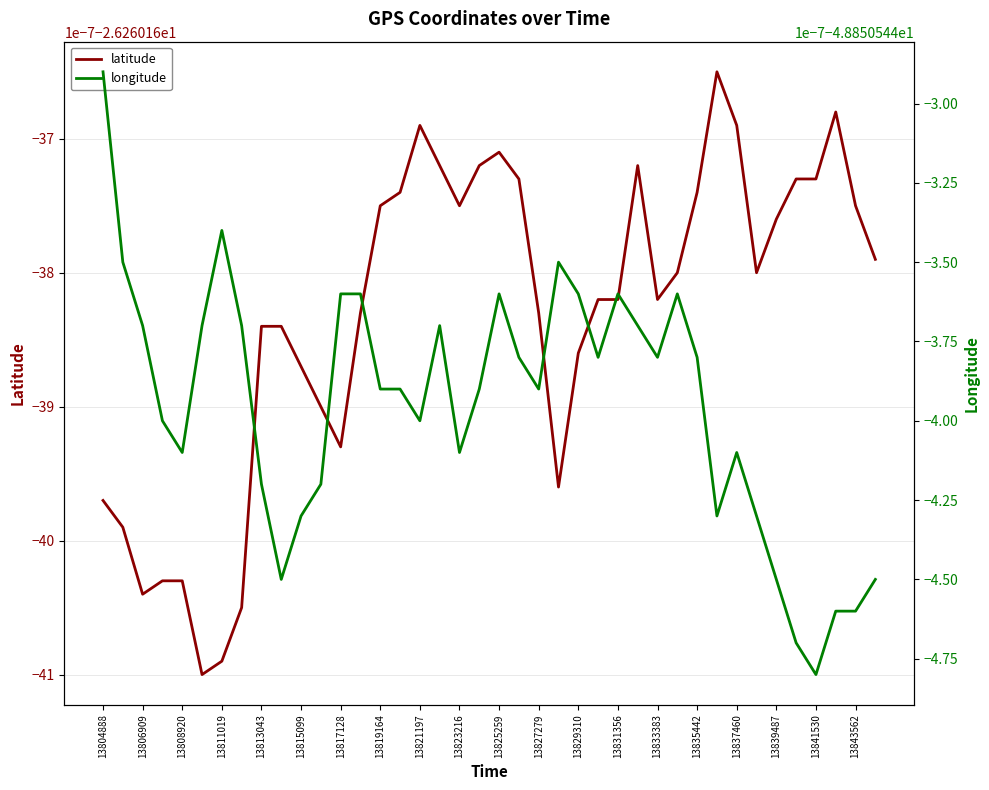

At which category does the chart reach its peak across all series?

31